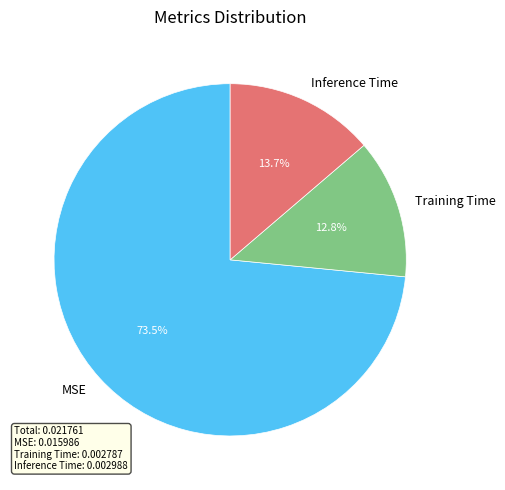

True or false: Training Time accounts for 24% of the total.

False